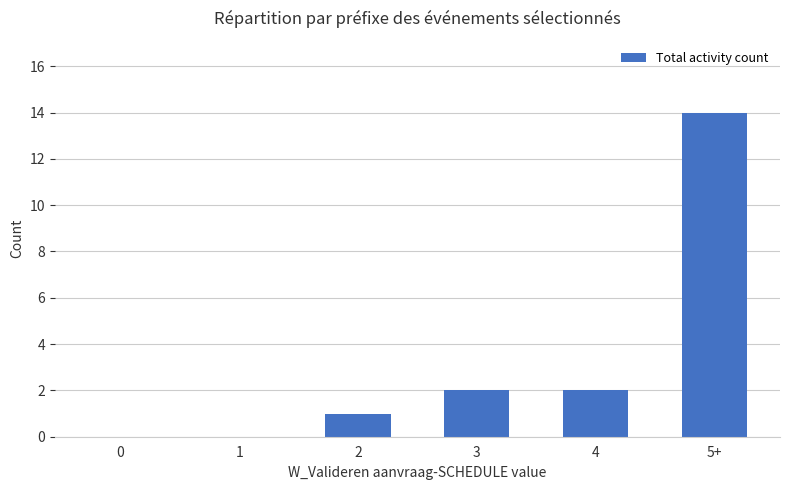

Reading left to right, transcribe all the data shown in this chart.

0	0	1	2	2	14